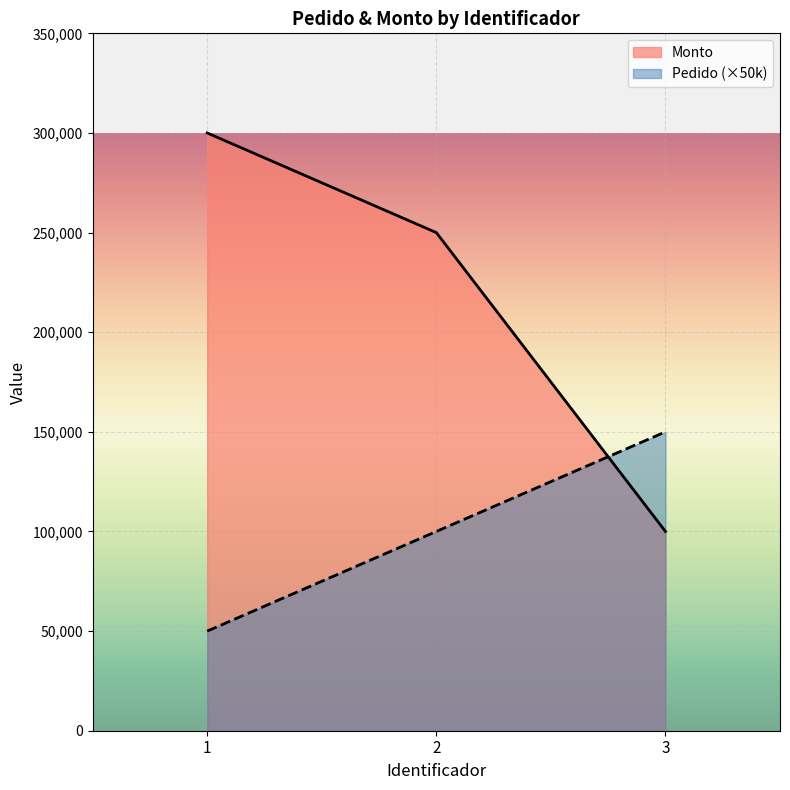

Which series has the largest total across all categories?

Monto